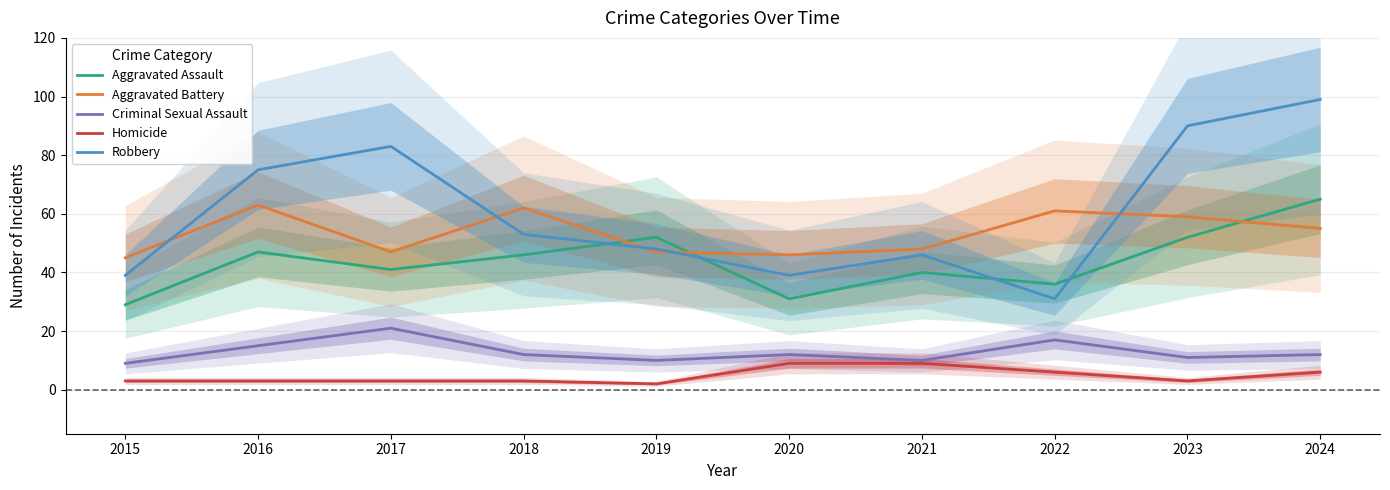

Is this an area chart (filled region under the line)?

No